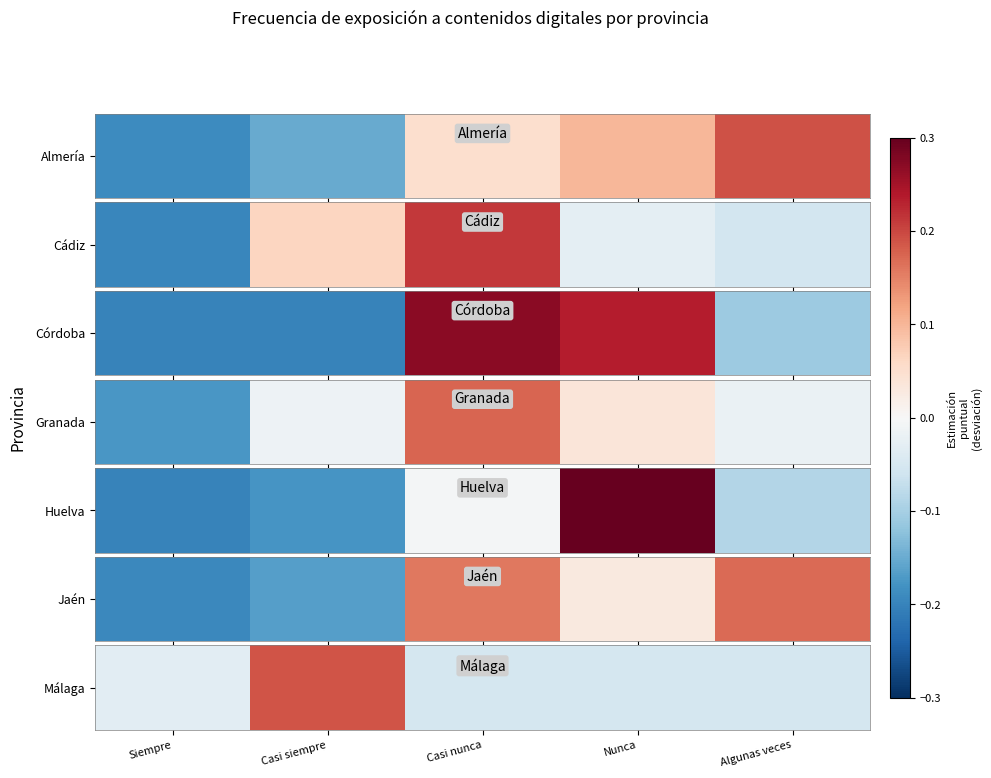

What is the difference between the maximum and second lowest values?

0.2